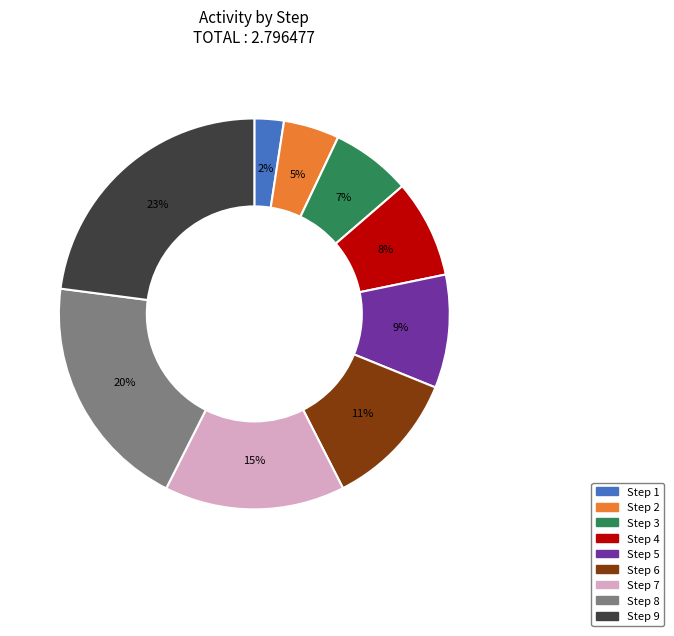

How many slices are in this pie chart?

9